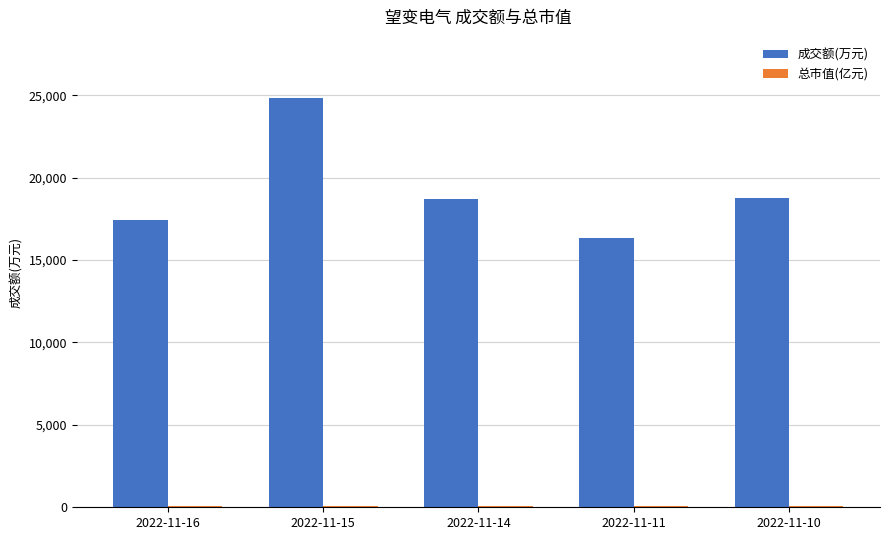

What is the difference between the 成交额(万元) values at 2022-11-15 and 2022-11-11?

8454.0